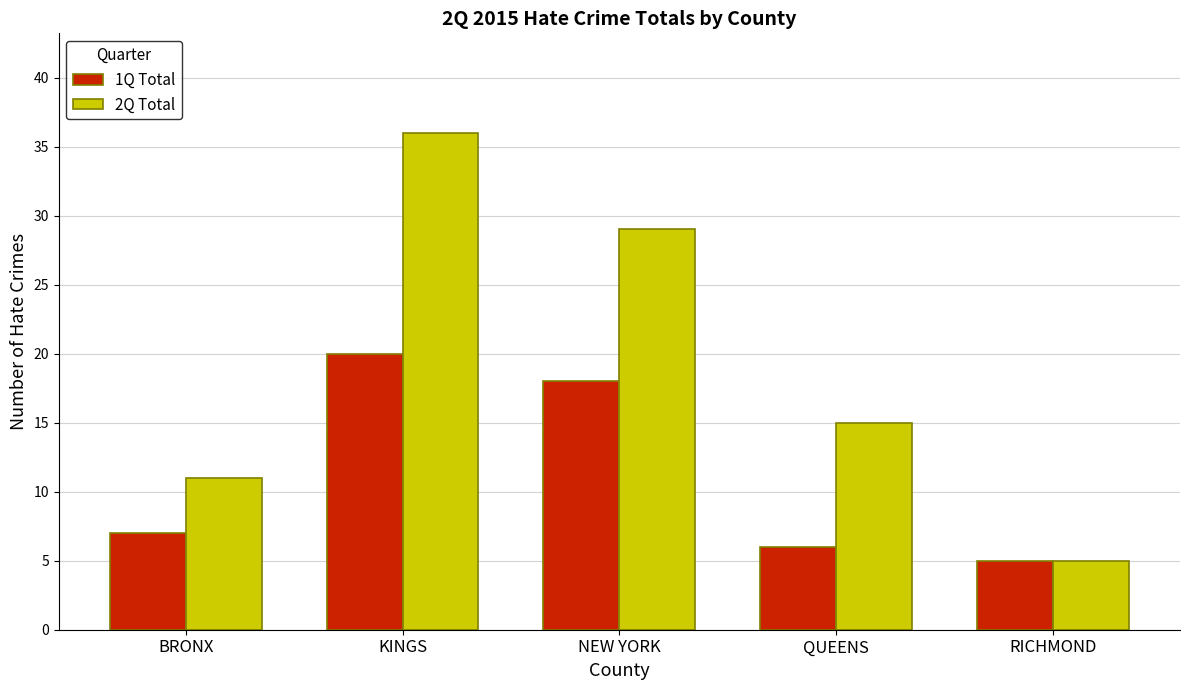

The value of 1Q Total at QUEENS is 9. True or false?

False